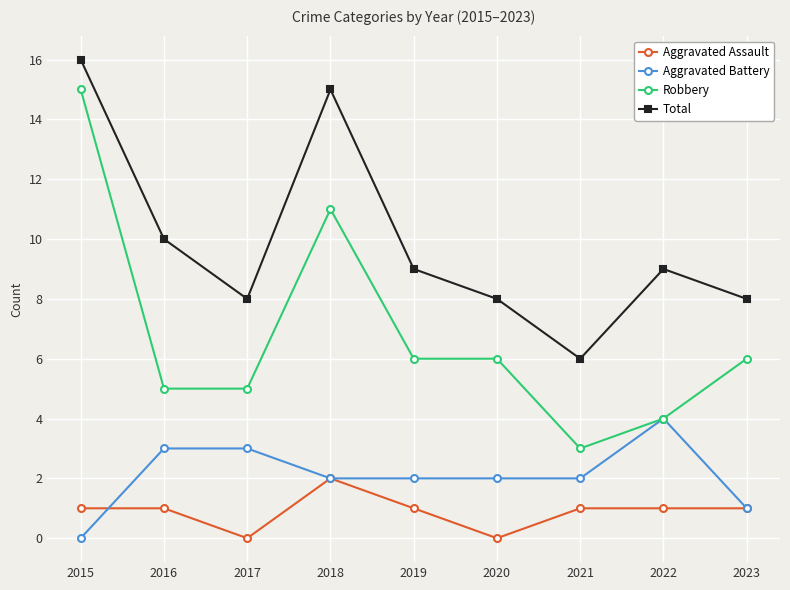

Rank the series at 2017 from highest to lowest value.

Total, Robbery, Aggravated Battery, Aggravated Assault